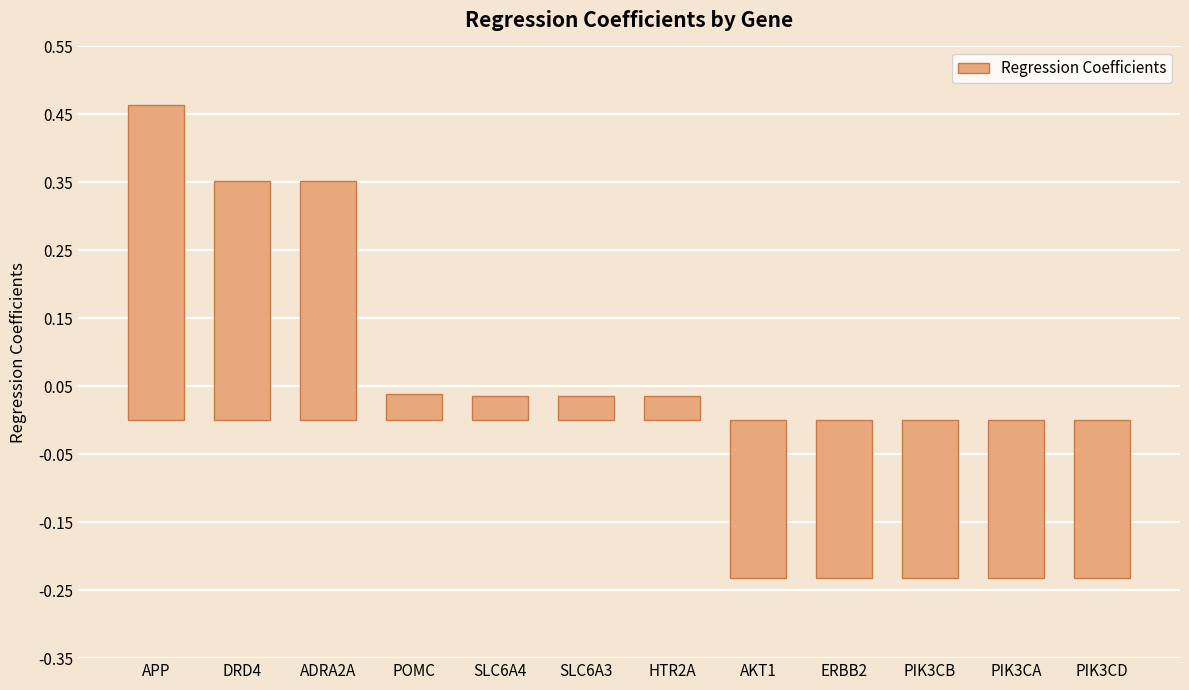

How many values are below 0?

5